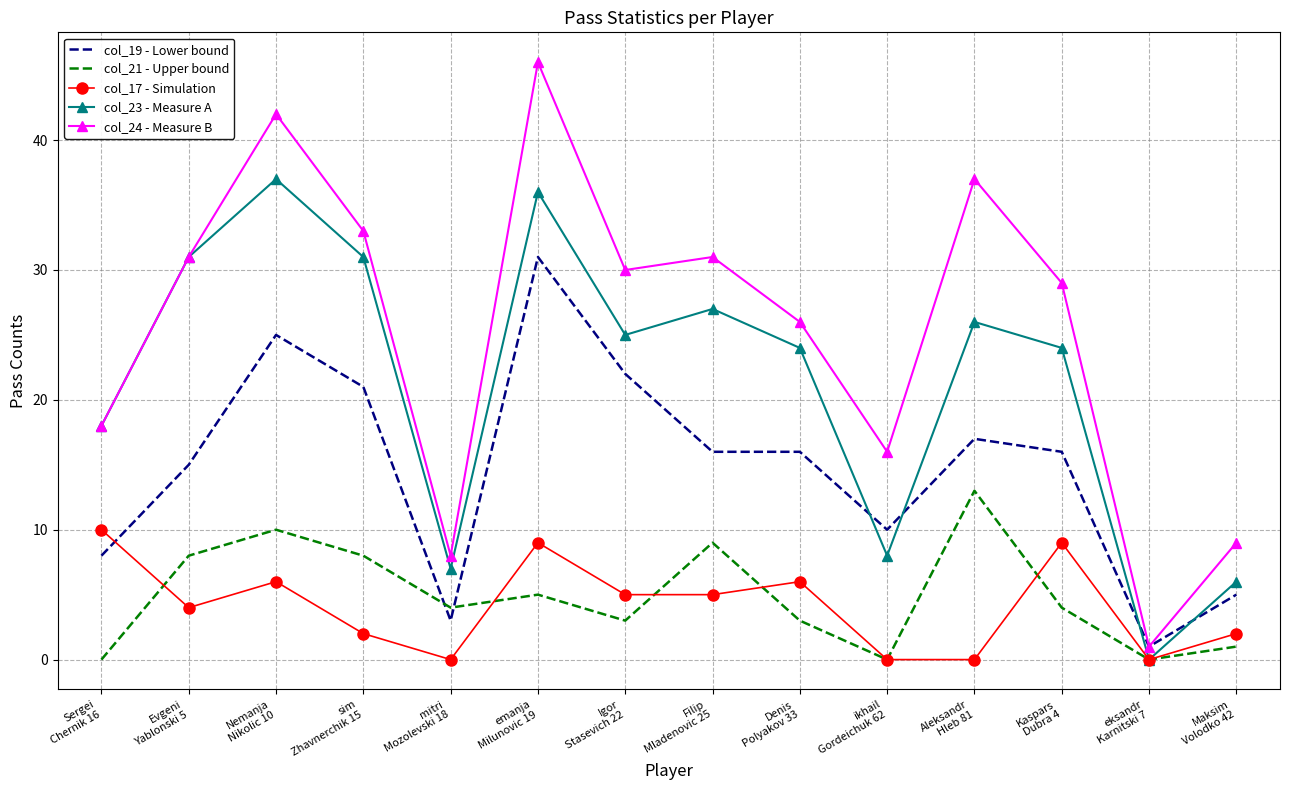

The value of col_24 - Measure B at emanja
Milunovic 19 is 9. True or false?

False